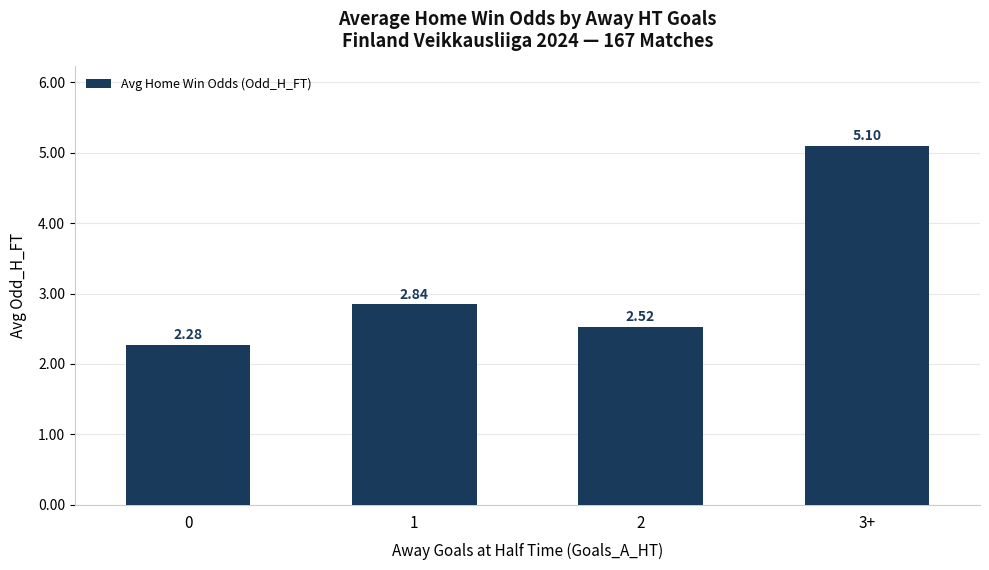

How many bars are there in total?

4